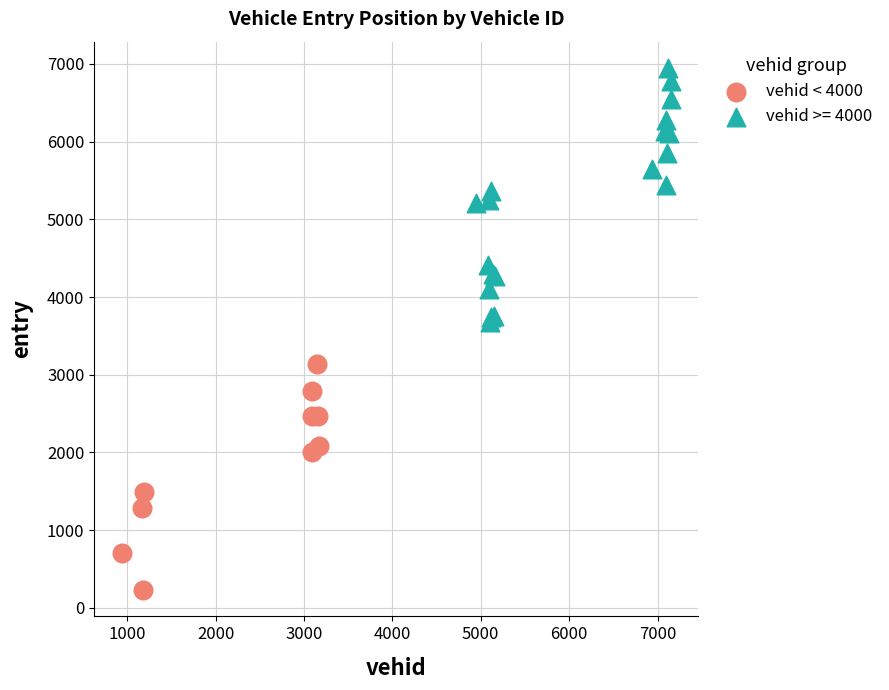

Which series has the widest spread of Y values?

vehid >= 4000